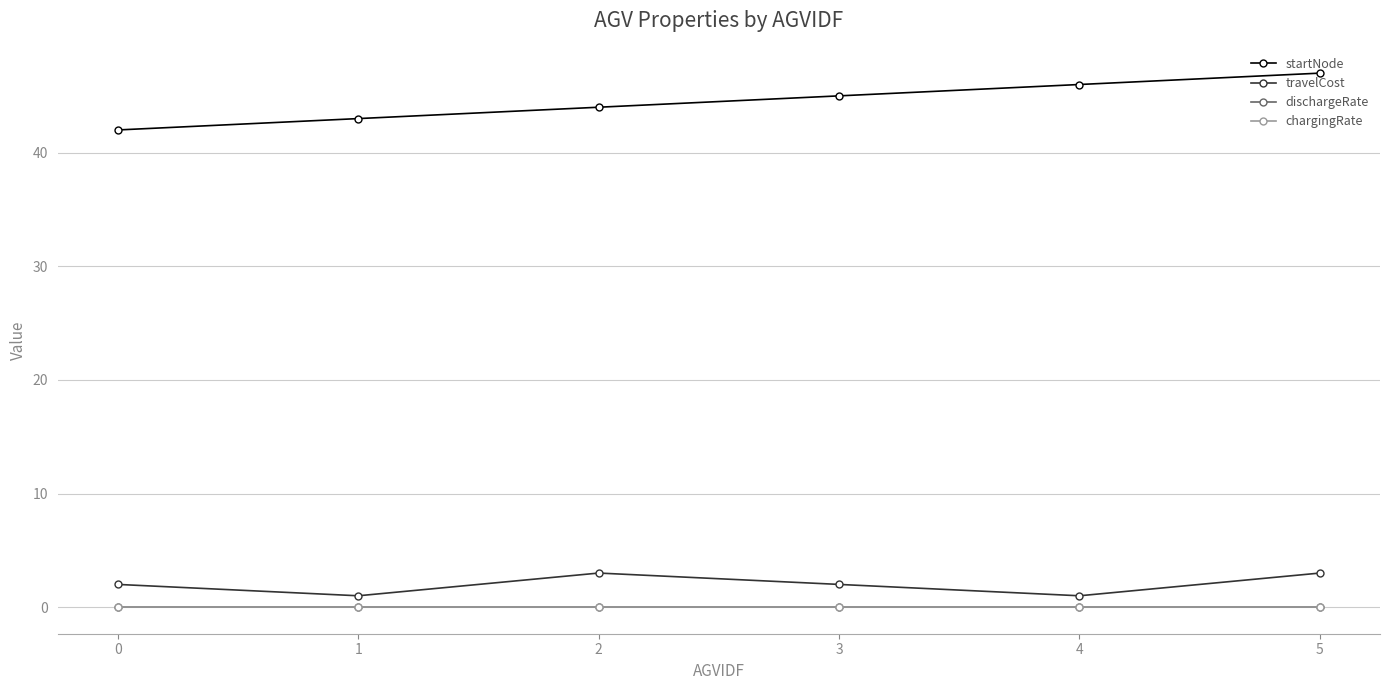

Is the value of chargingRate at 3 greater than the value of startNode at 2?

No